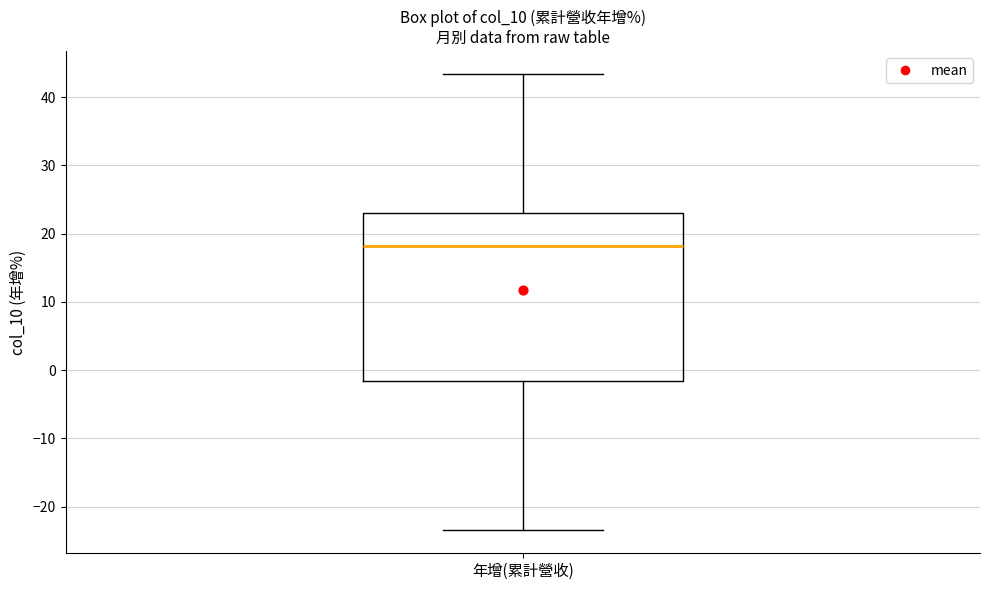

Where does the upper whisker of the box for 年增(累計營收) end on the y-axis? The values are not printed on the chart, so give them approximately, as read against the axis.

43